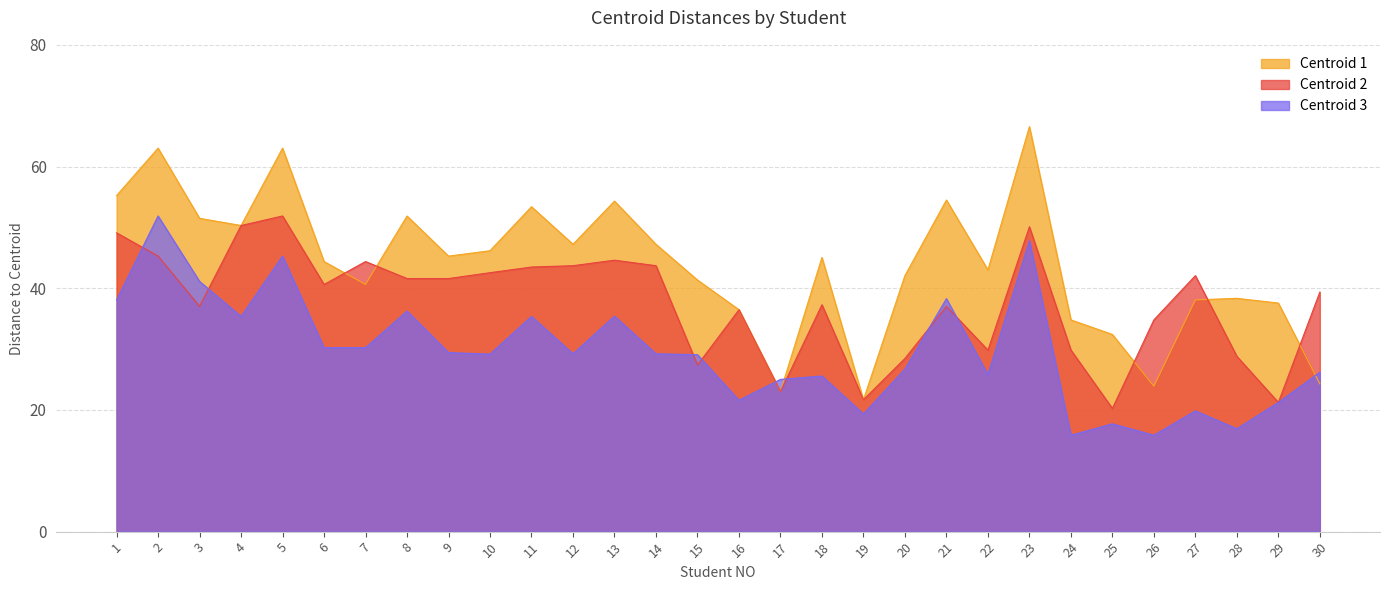

What is the average value of the Centroid 3 series?

29.6